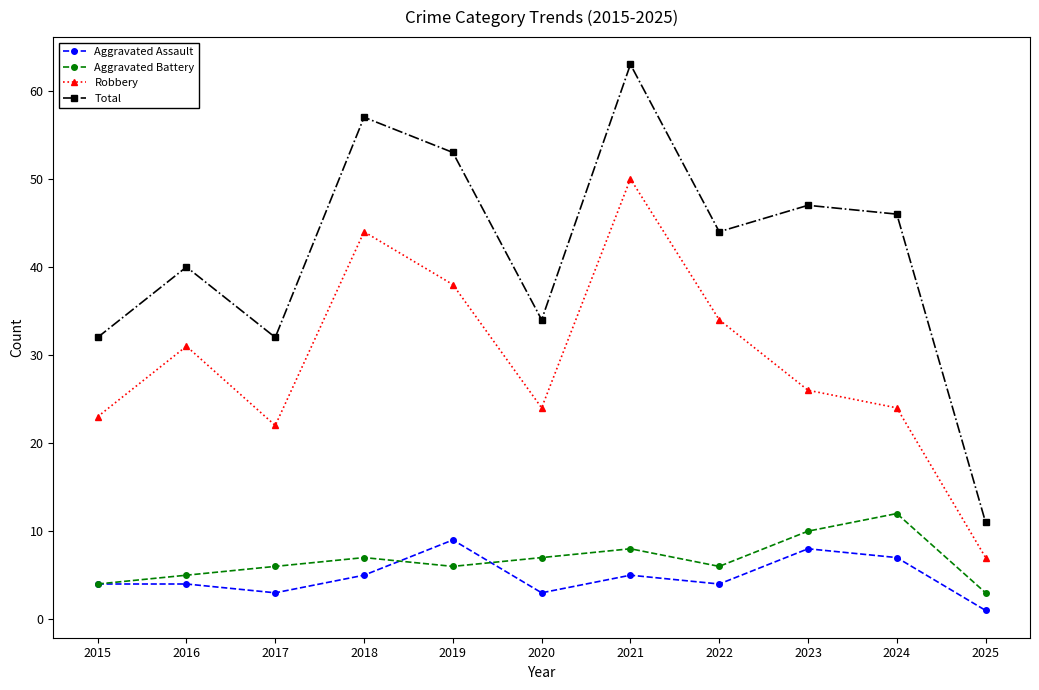

What is the greatest value displayed?

63